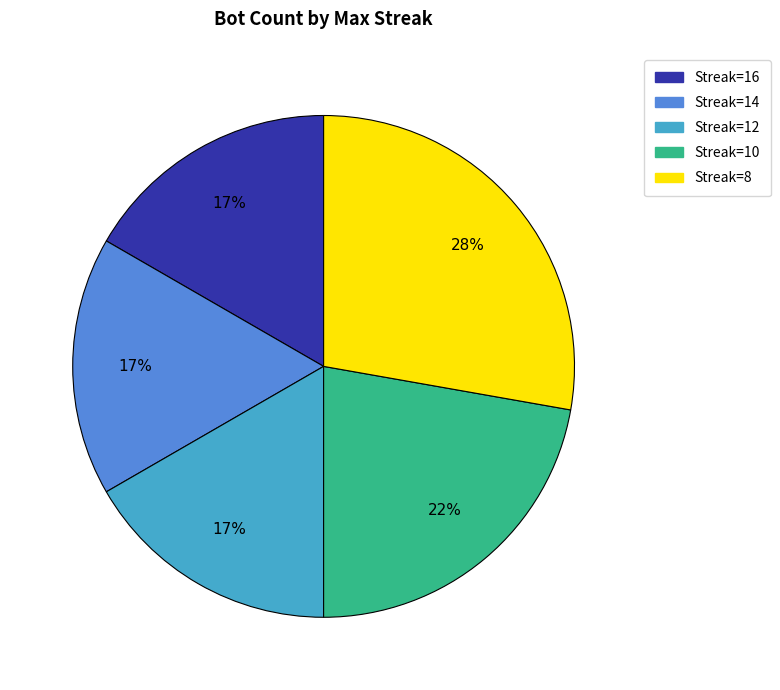

Count the number of slices in the pie.

5